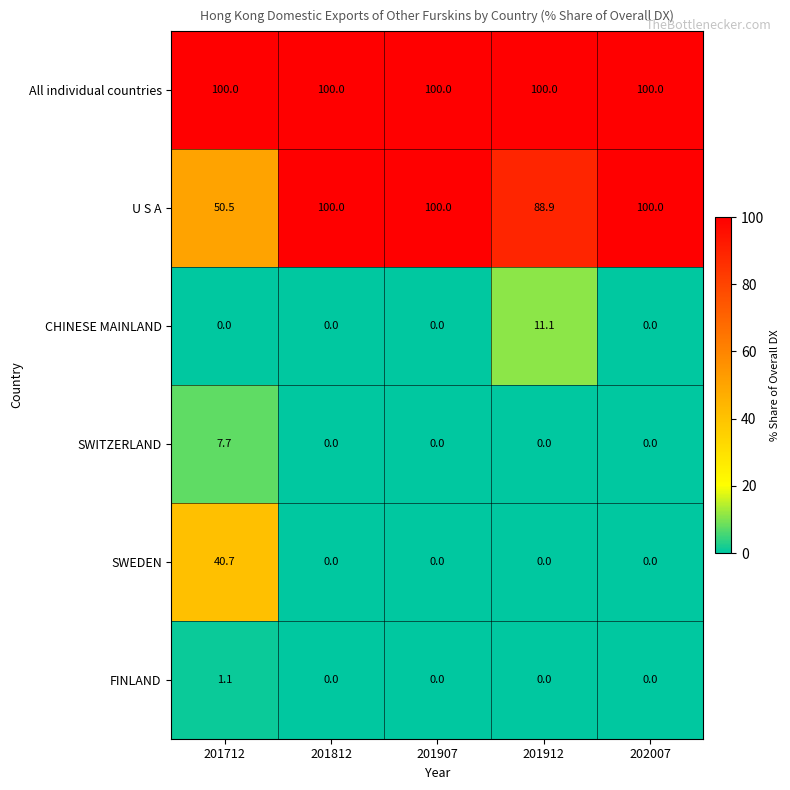

How many data points does each series have?

5